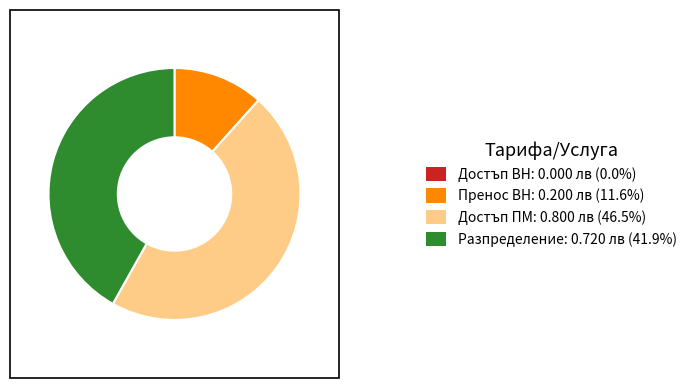

Combined, do Пренос ВН: 0.200 лв (11.6%) and Разпределение: 0.720 лв (41.9%) account for over 50%?

Yes